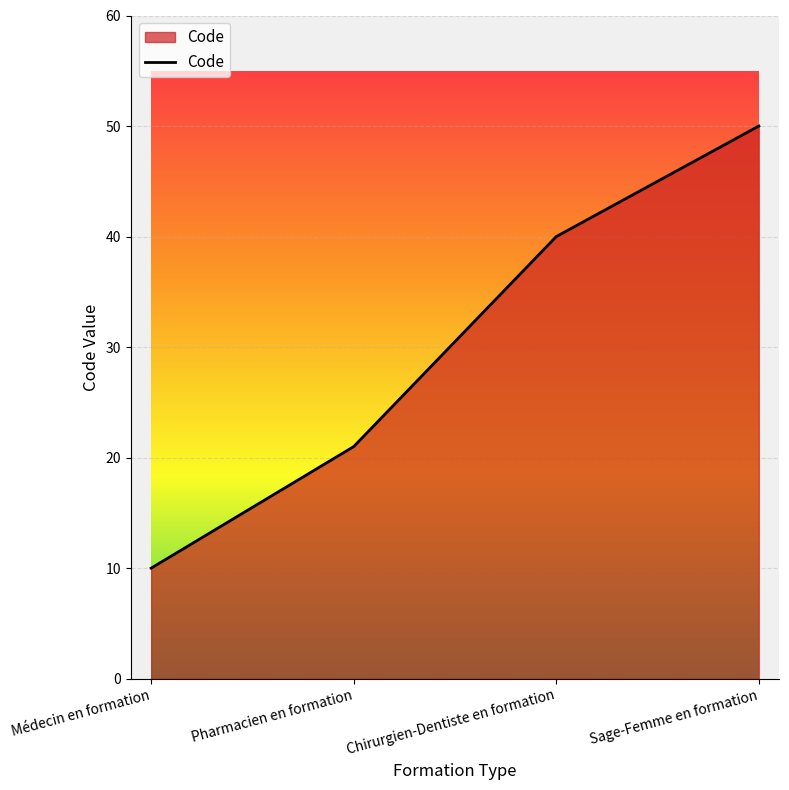

True or false: there are more than 0 points higher than both neighbors.

False